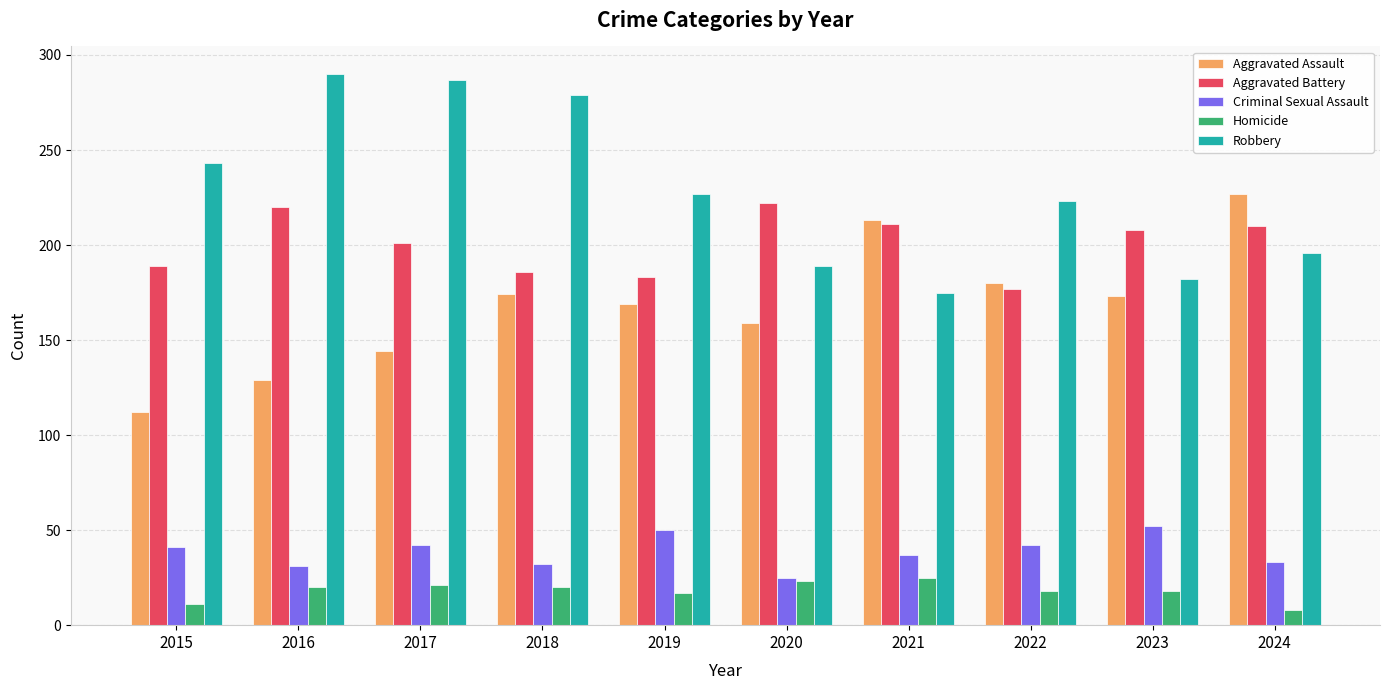

What is the value of the Criminal Sexual Assault bar at the 8th from the left?

42